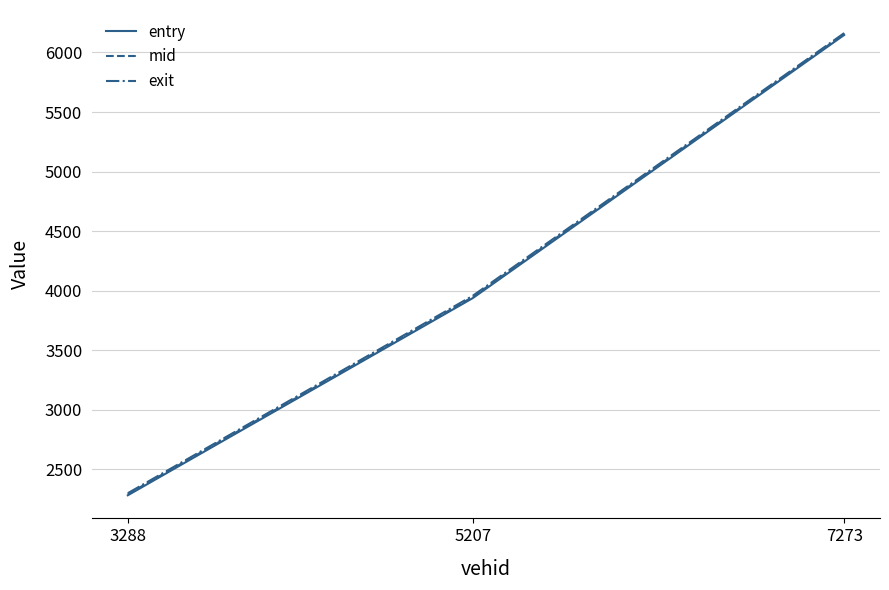

What is the sum of all mid values?

12393.0